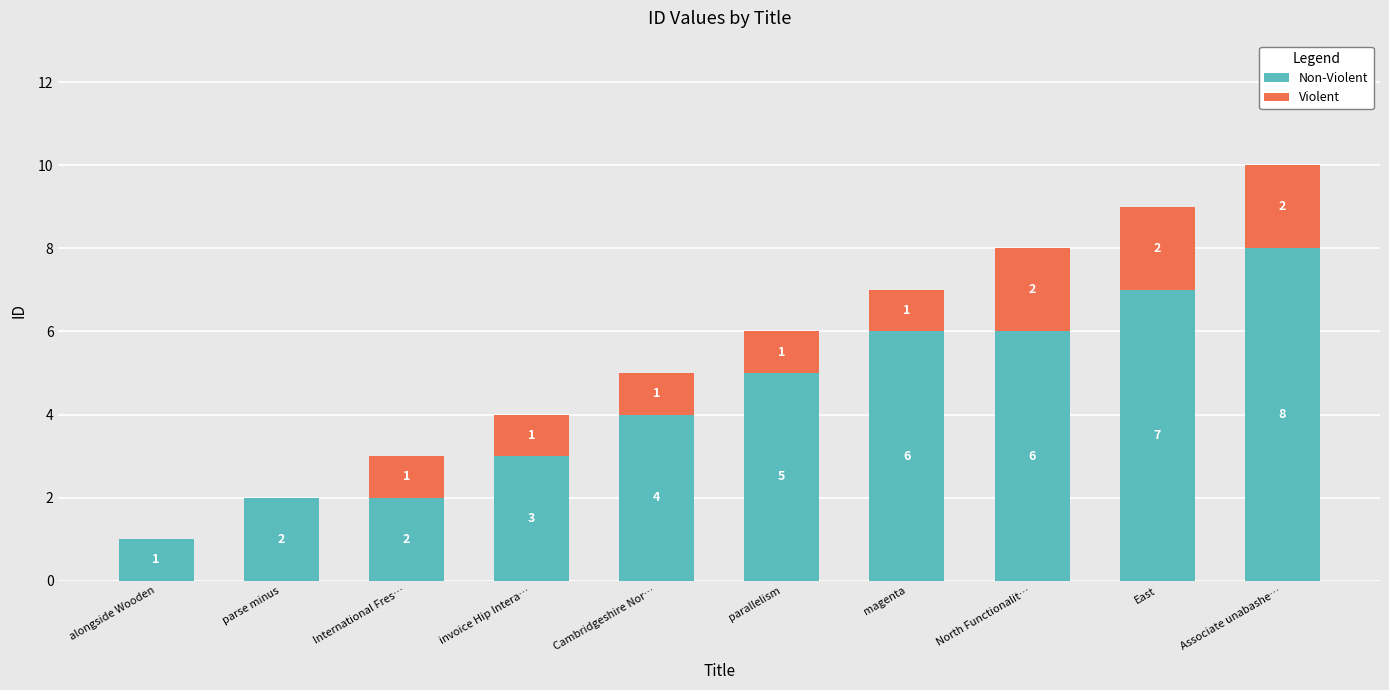

At which category is the sum across all series the highest?

Associate unabashe…